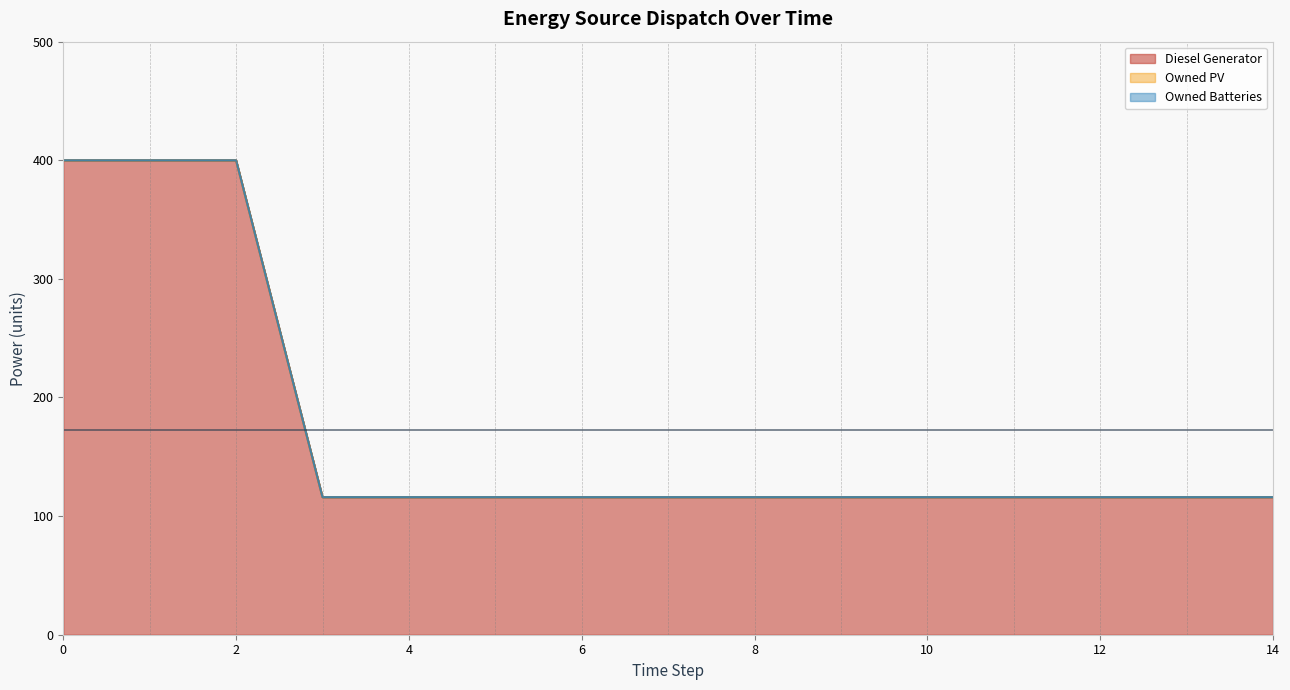

What is the difference between the second highest and second lowest values in the Diesel Generator series?

284